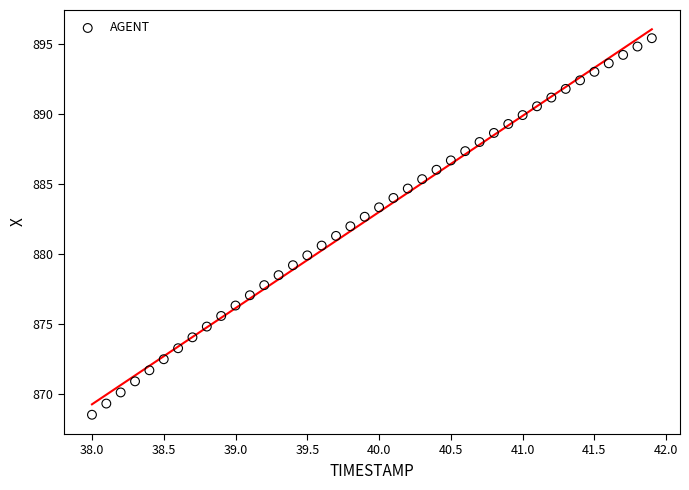

What is the range of Y values (max minus min)?

26.9